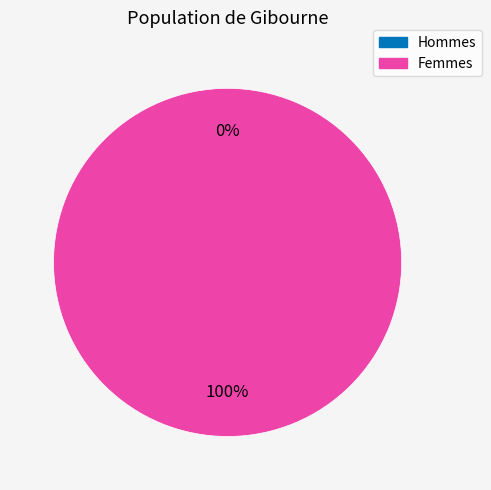

What is the majority slice?

1